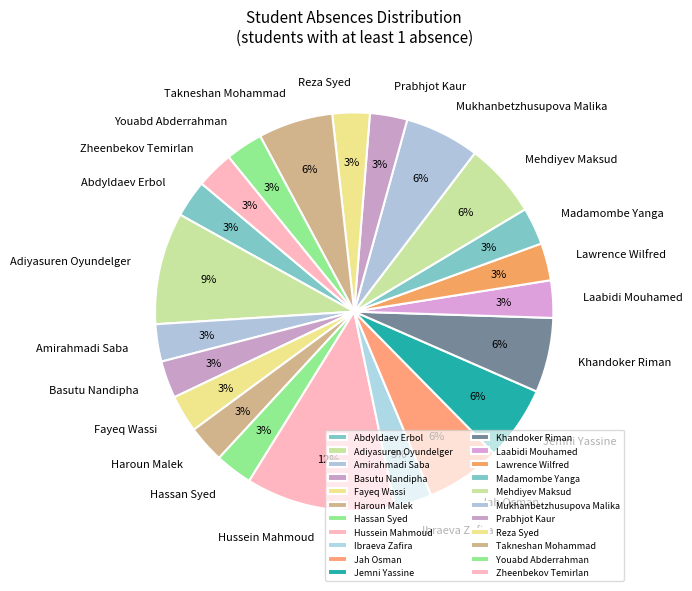

Is it true that Youabd Abderrahman is 3% of the pie?

True